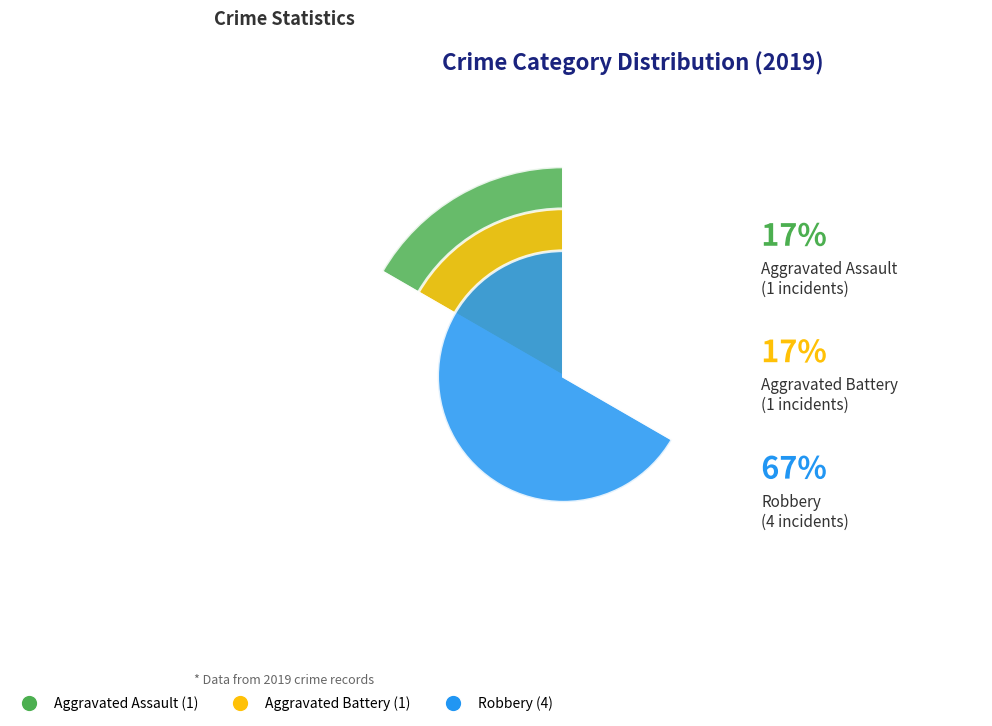

The Aggravated Assault slice represents 17% of the pie. True or false?

True